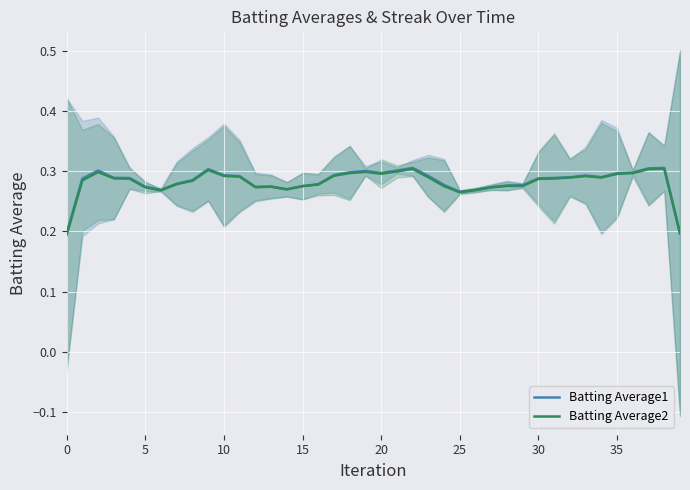

What are all the series names shown in the legend?

Batting Average1, Batting Average2